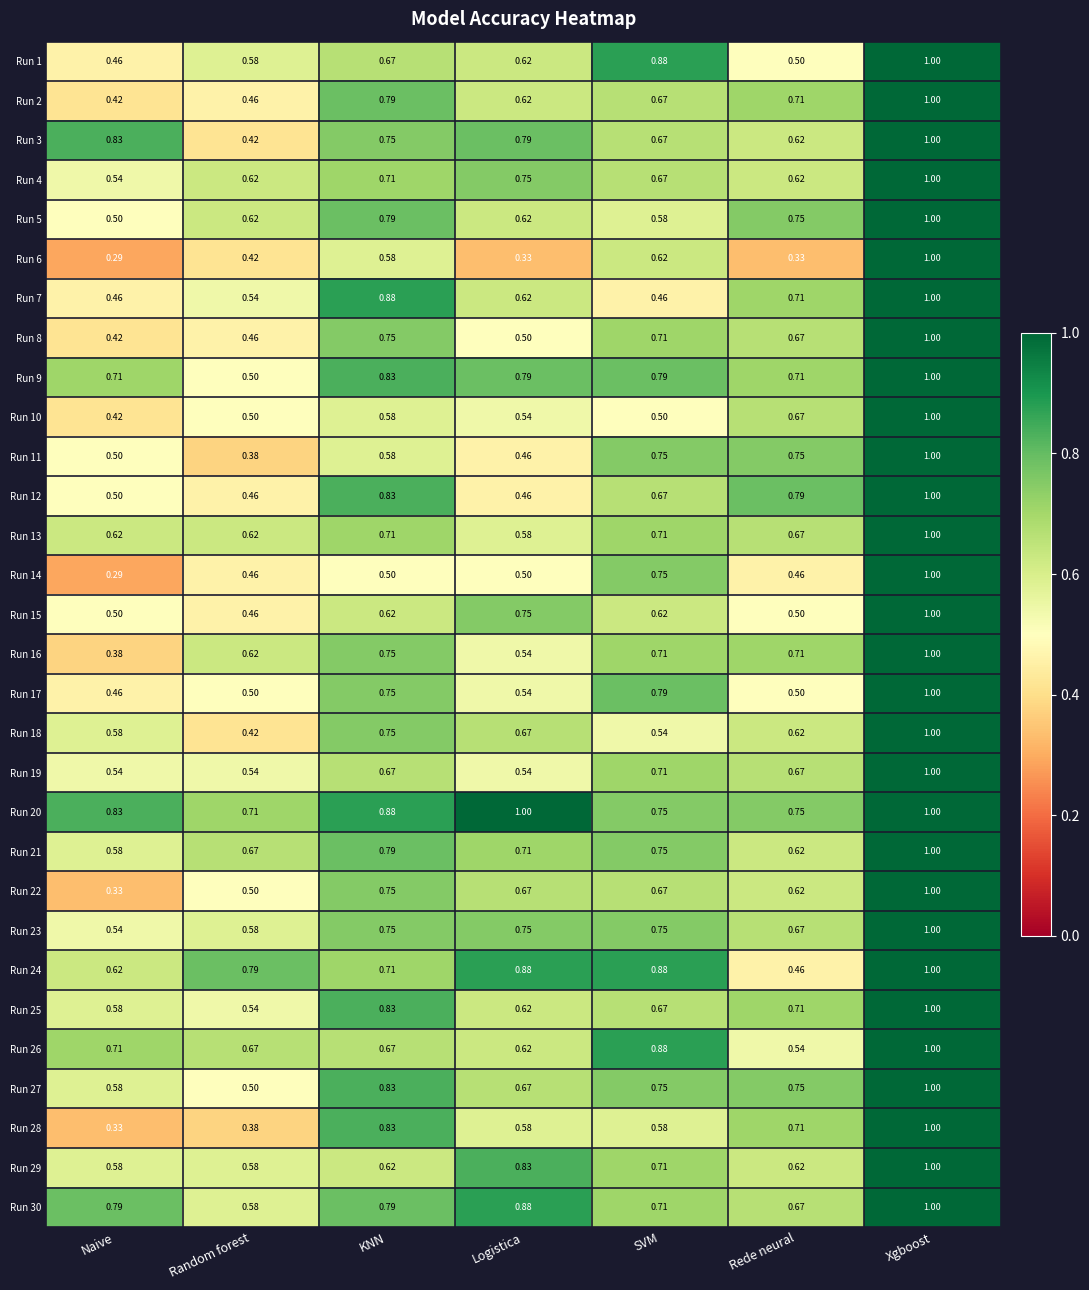

At which label does Run 25 reach its peak?

Xgboost